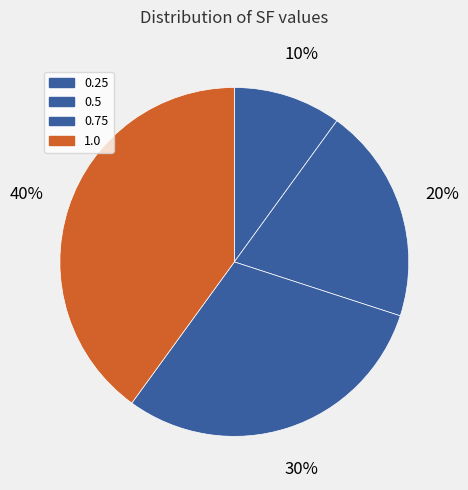

Between 0.5 and 0.75, which is larger?

0.75